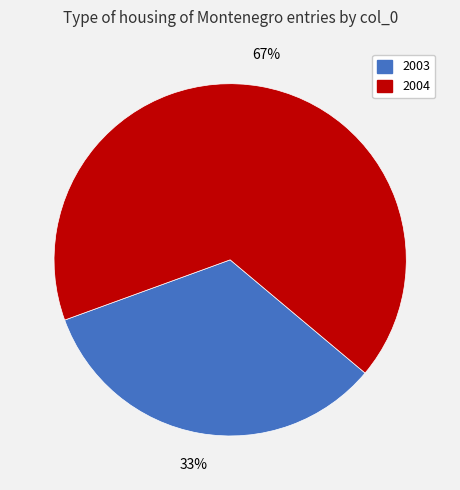

To the nearest percent, what is the average slice percentage?

50%